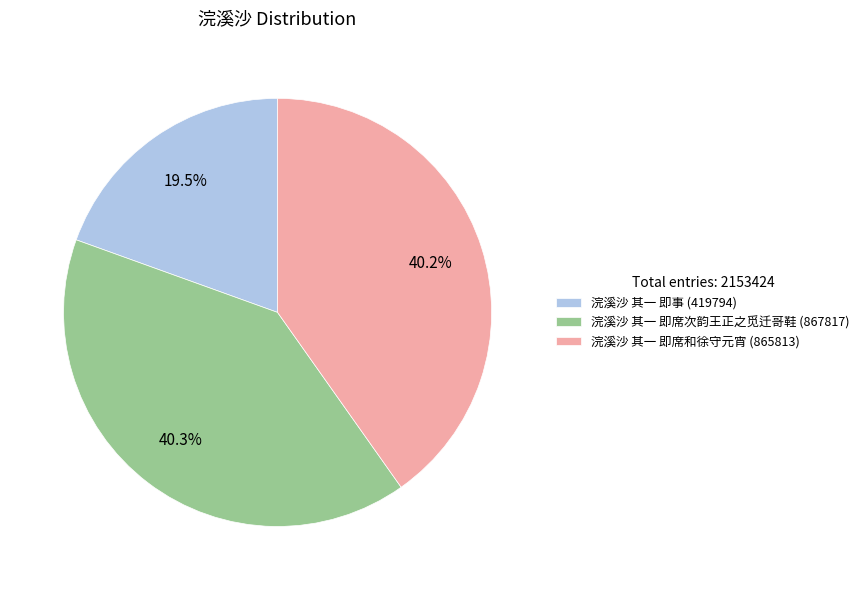

Does any single category account for the majority?

No